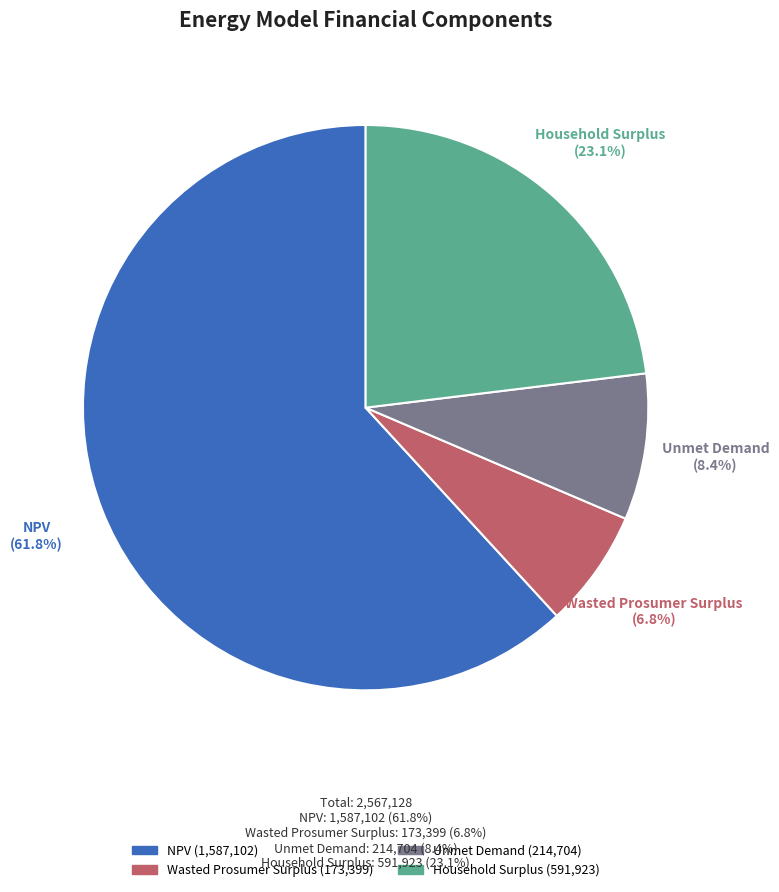

What is the ratio of the value at NPV to the value at Unmet Demand?

7.4